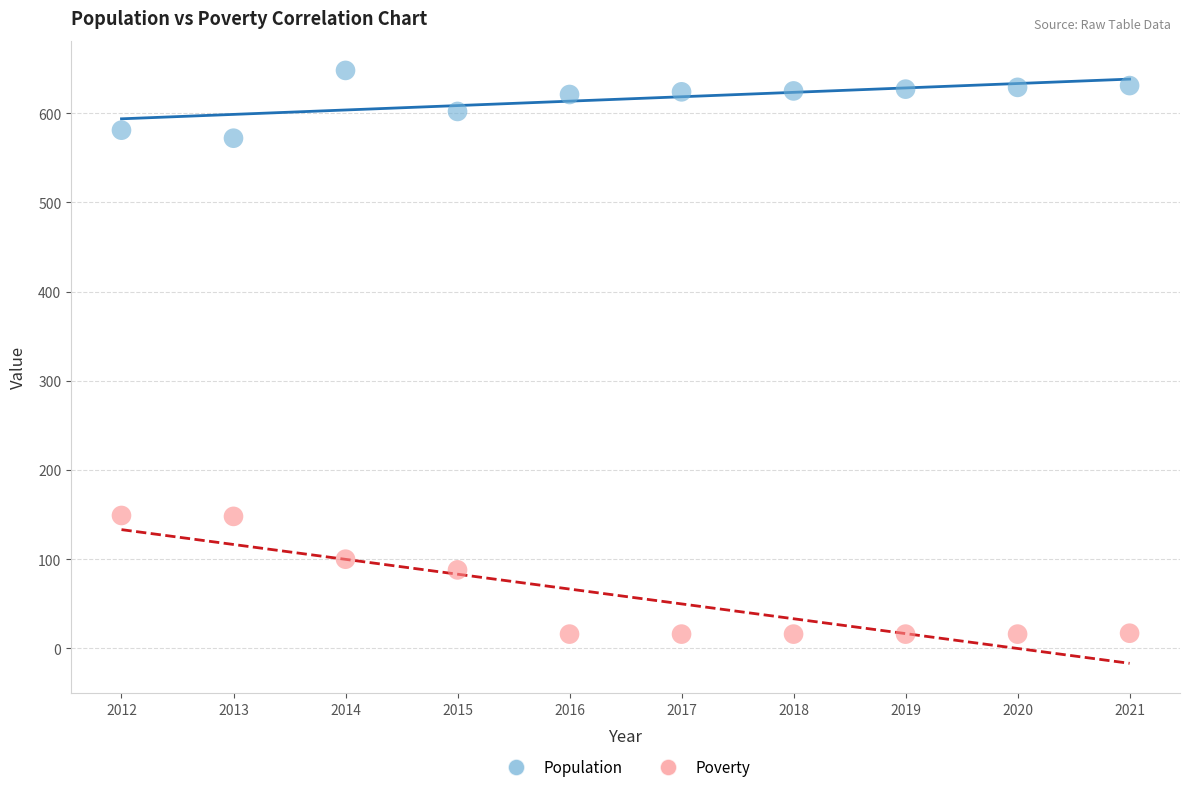

Across all data points, what is the range of Y values (max minus min)?

632